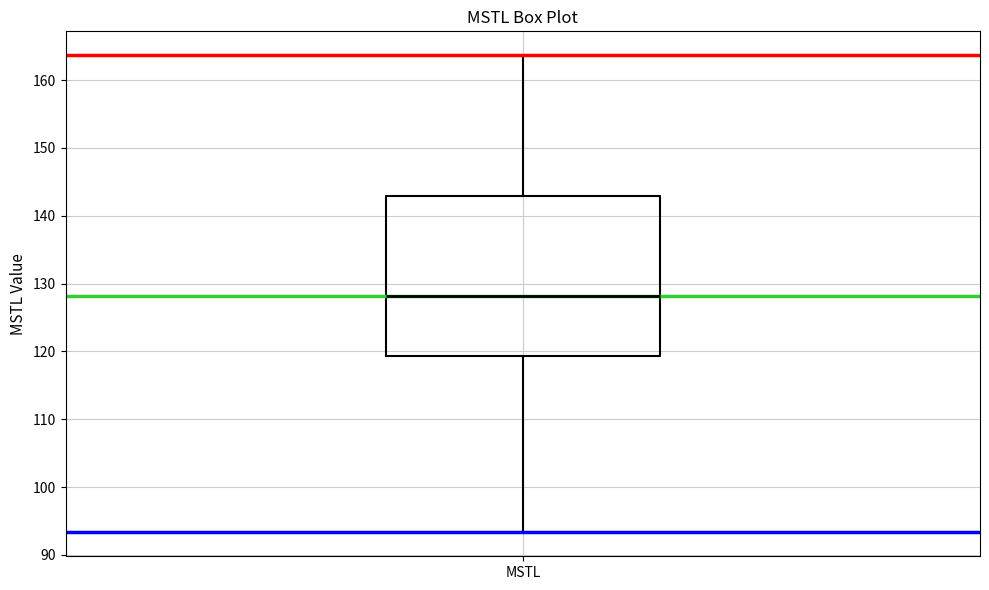

Where is the lower edge of the box for MSTL on the y-axis? The values are not printed on the chart, so give them approximately, as read against the axis.

119